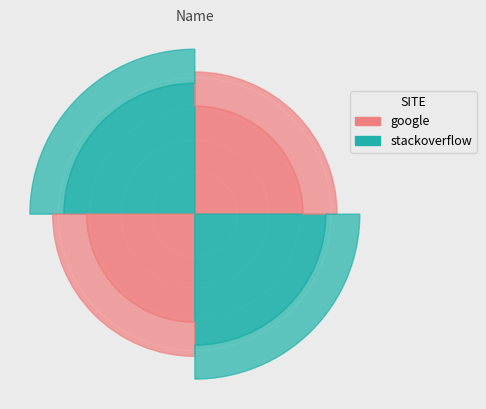

What is the ratio of the value at stackoverflow to the value at google?

2.0